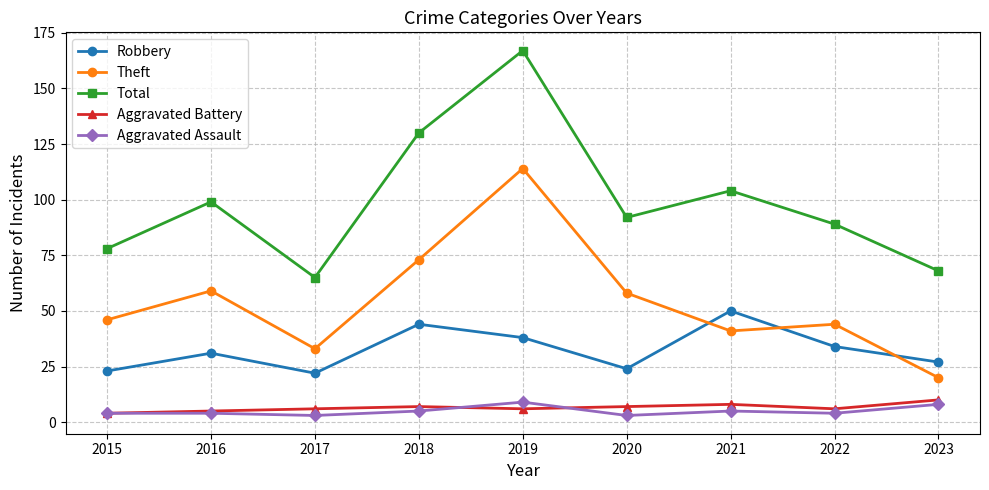

Reading left to right, what are all the values shown in this chart?

Robbery: 2015=23	2016=31	2017=22	2018=44	2019=38	2020=24	2021=50	2022=34	2023=27
Theft: 2015=46	2016=59	2017=33	2018=73	2019=114	2020=58	2021=41	2022=44	2023=20
Total: 2015=78	2016=99	2017=65	2018=130	2019=167	2020=92	2021=104	2022=89	2023=68
Aggravated Battery: 2015=4	2016=5	2017=6	2018=7	2019=6	2020=7	2021=8	2022=6	2023=10
Aggravated Assault: 2015=4	2016=4	2017=3	2018=5	2019=9	2020=3	2021=5	2022=4	2023=8